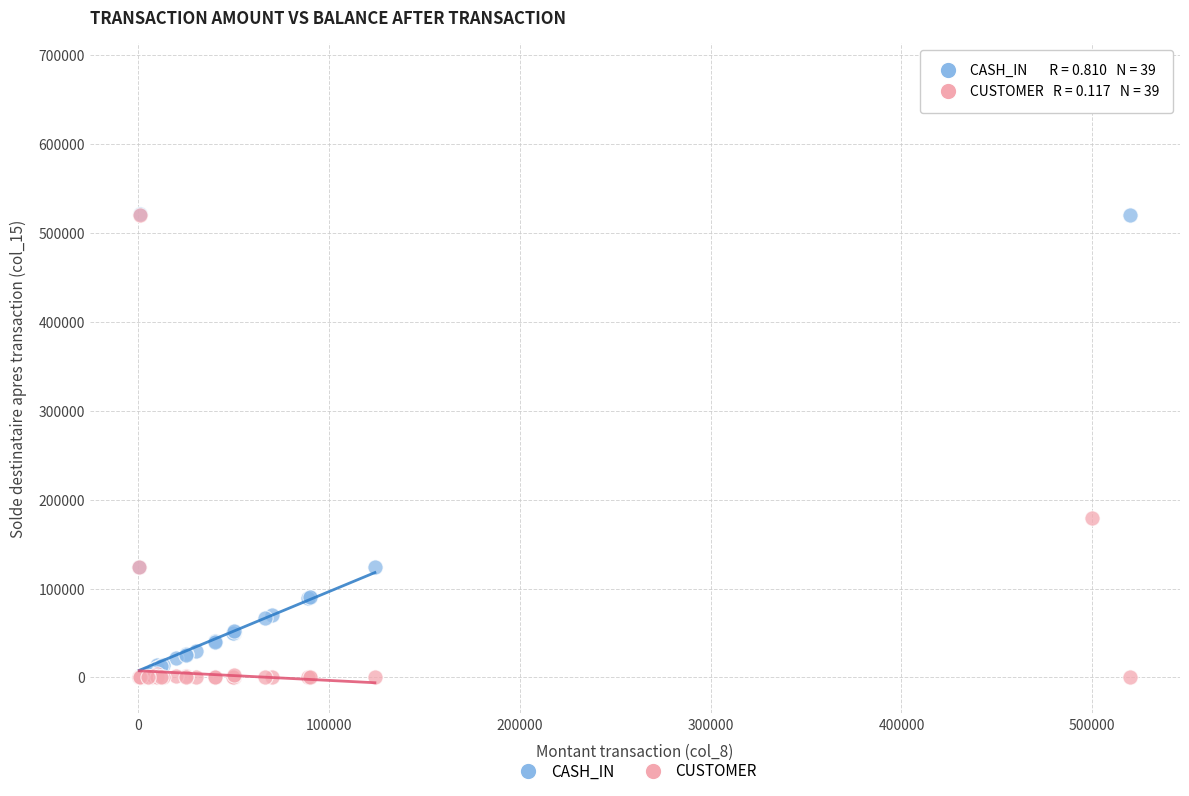

Across all series, what Y value is closest to 339885?

179771.6